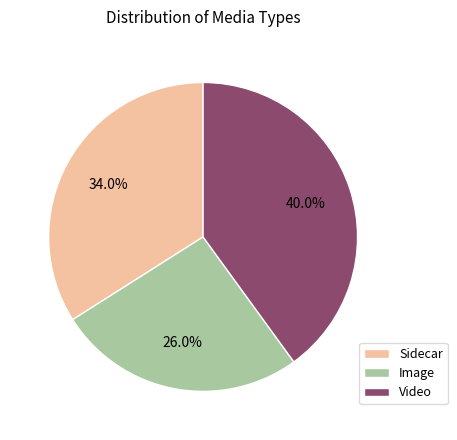

What is the ratio of the value at Image to the value at Sidecar?

0.8